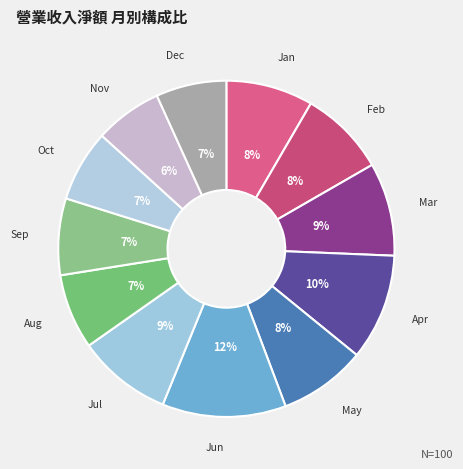

Is there a majority slice in this chart?

No